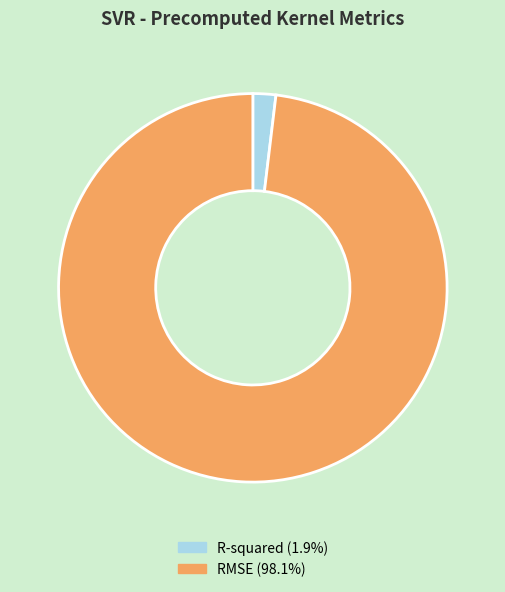

Which slice is the largest?

RMSE